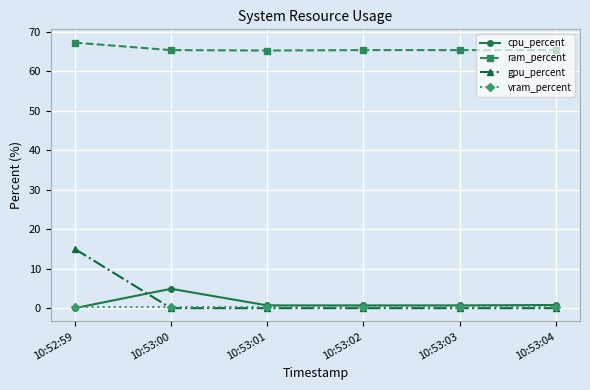

What is the sum of the ram_percent values at 10:52:59 and 10:53:03?

132.5